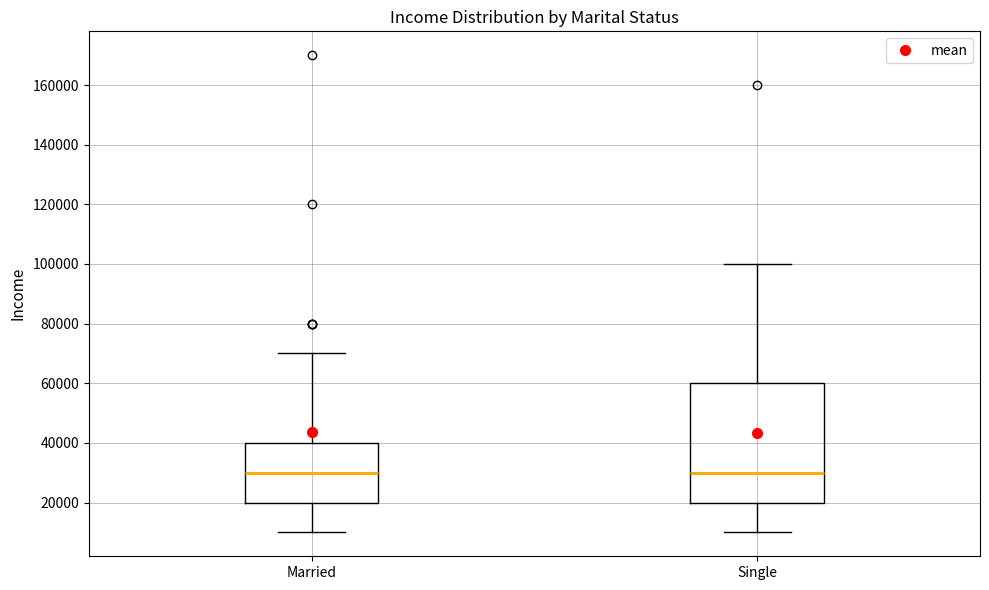

Where is the lower edge of the box for Single on the y-axis? The values are not printed on the chart, so give them approximately, as read against the axis.

20000